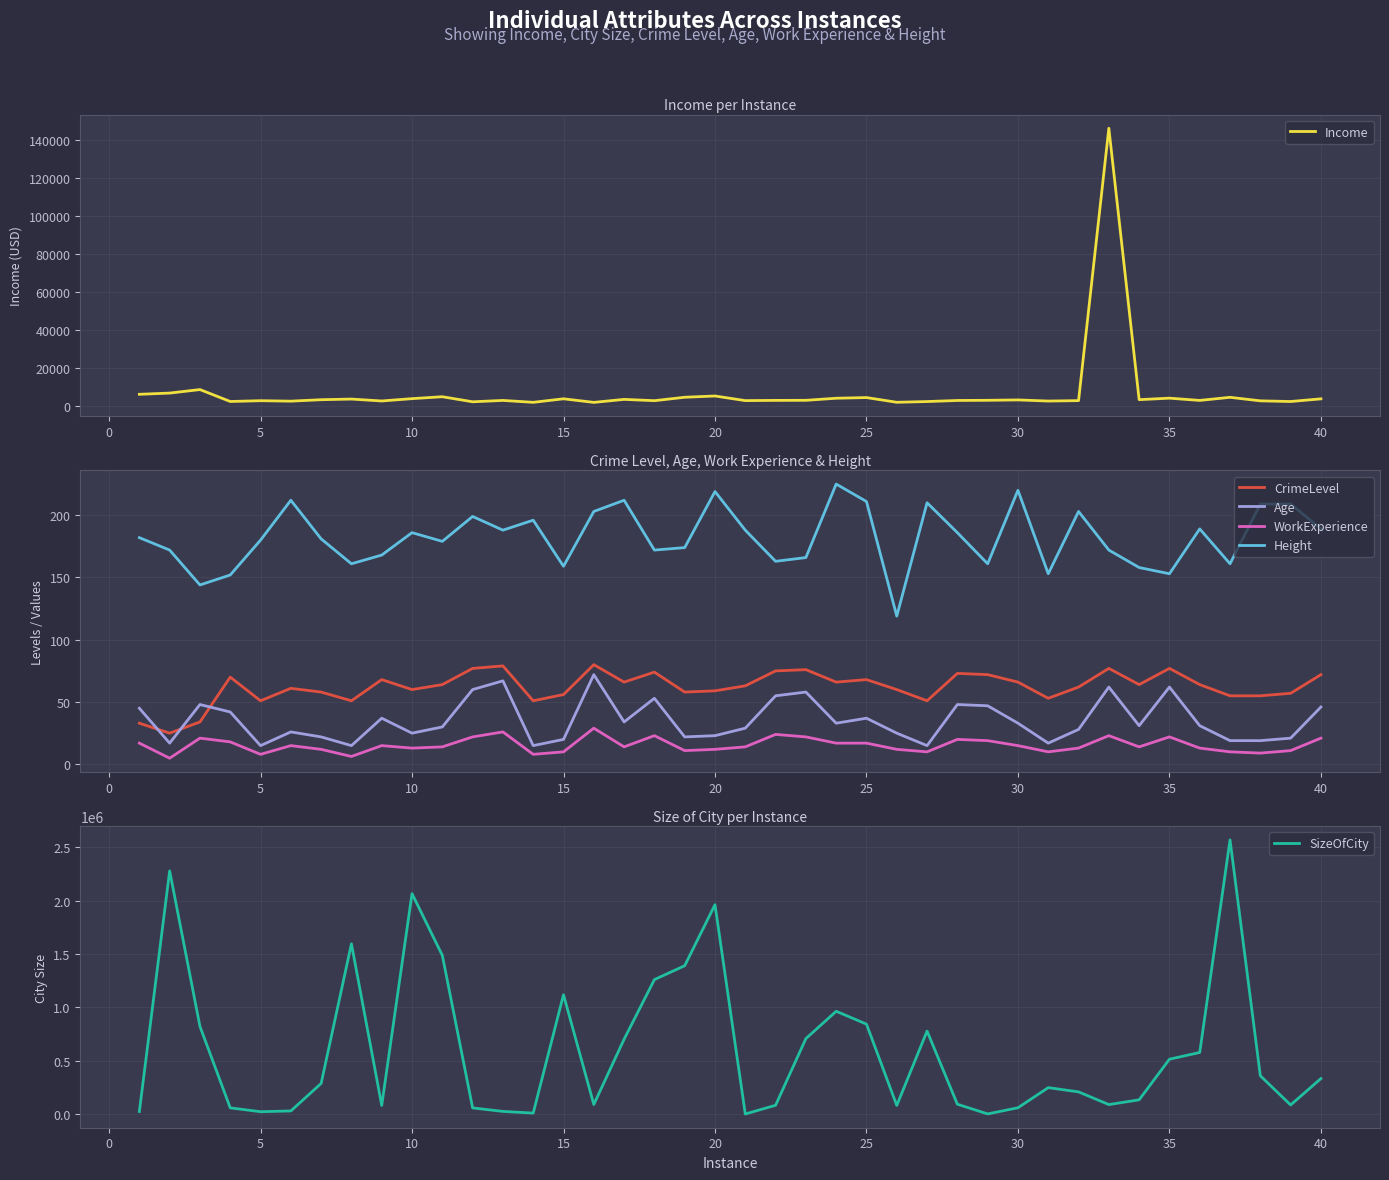

What is the lowest value of the CrimeLevel series?

25.0